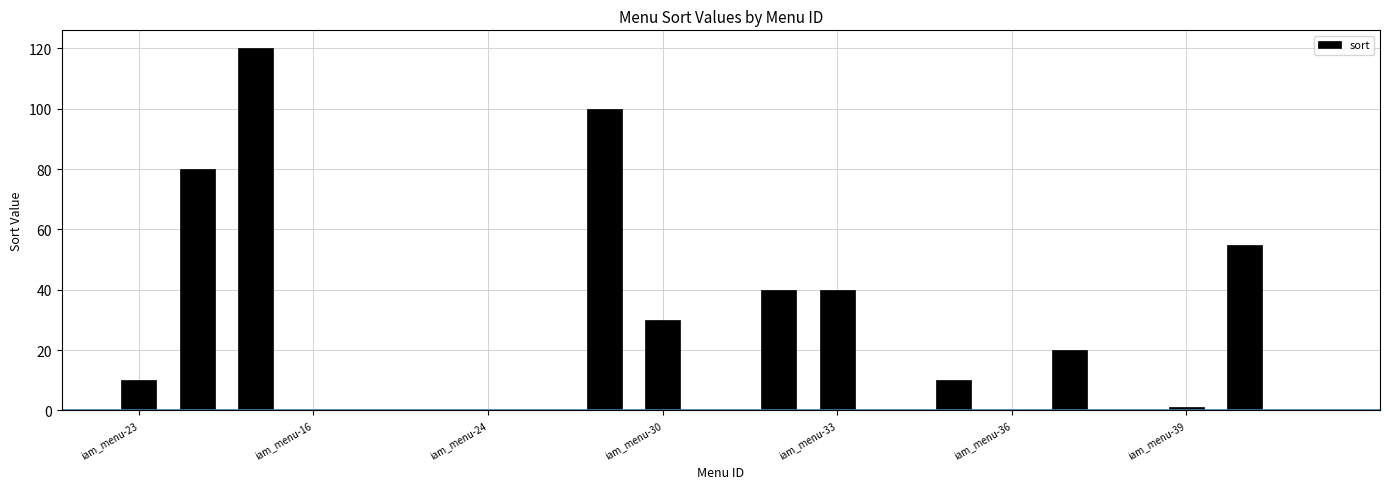

How many data points does each series have?

21